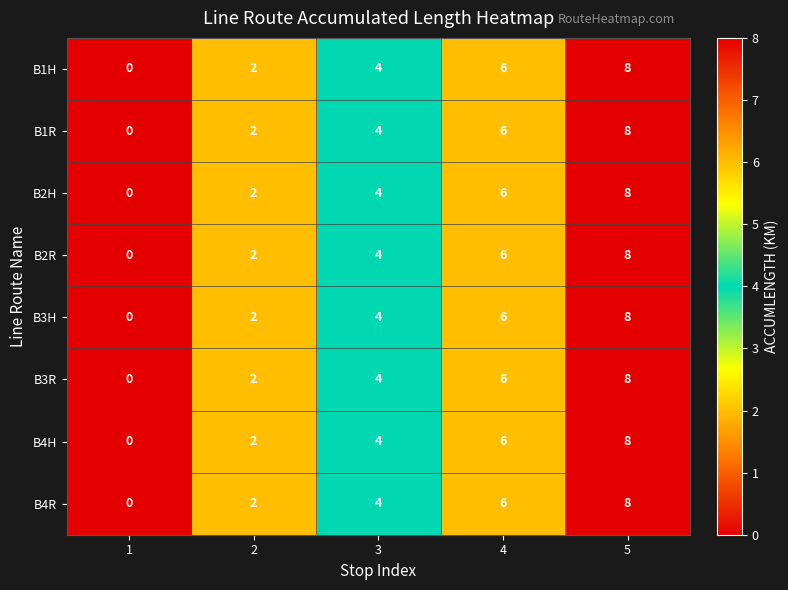

At which category does the chart reach its peak across all series?

5